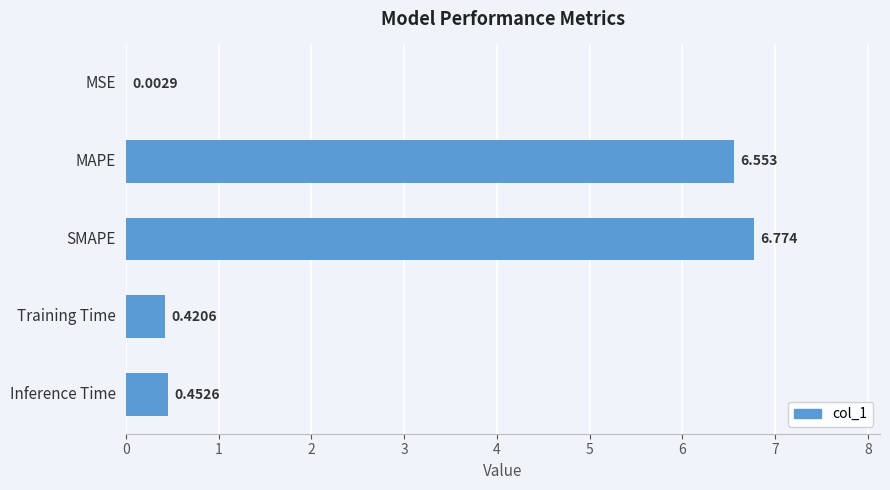

At which label is the value closest to 3?

Inference Time